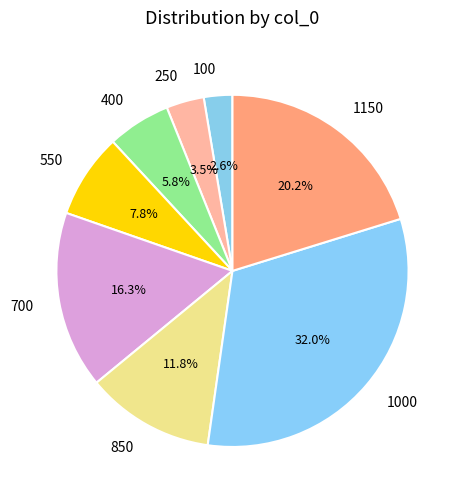

Which has a higher value, 250 or 700?

700